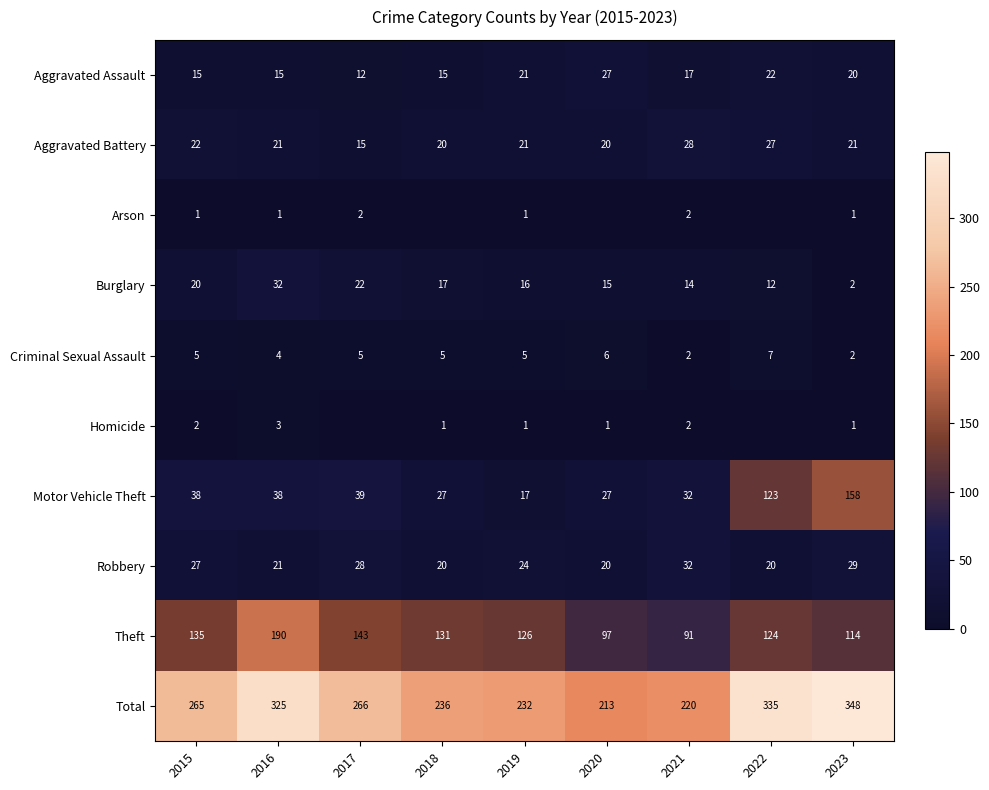

What is the difference between the highest and lowest values at 2020?

213